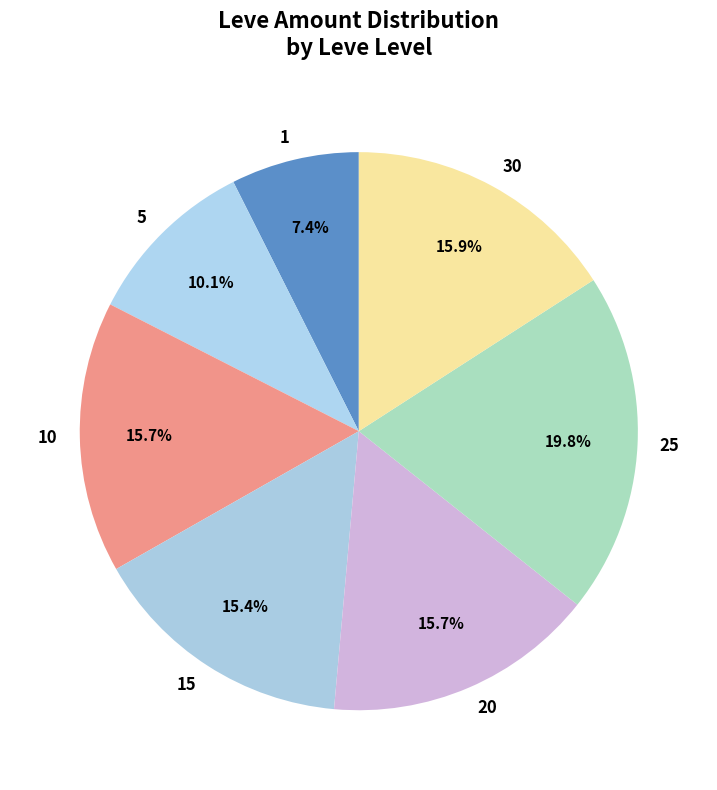

Does 1 represent more than half of the total?

No